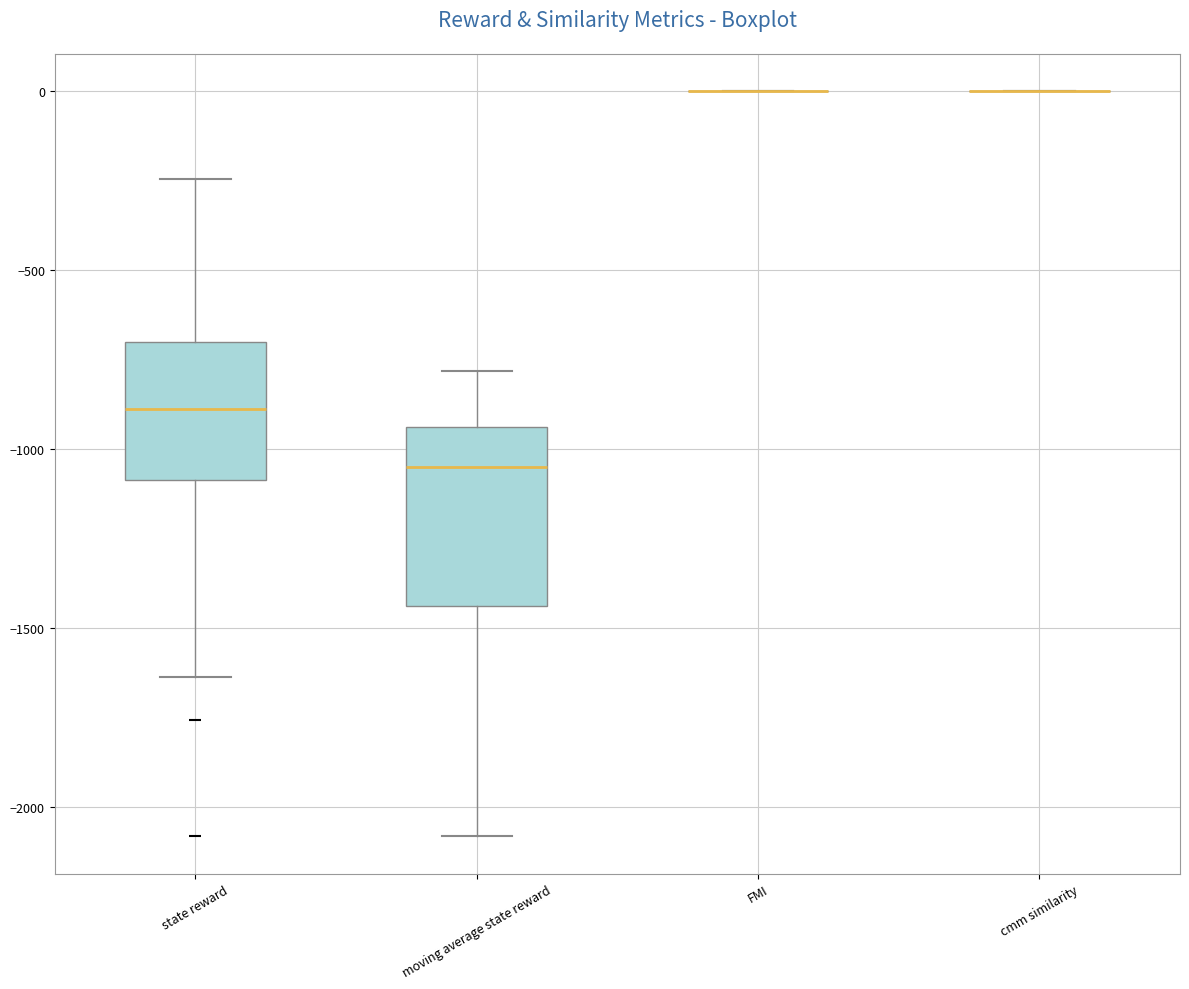

Which box is the tallest, from its lower edge to its upper edge?

moving average state reward